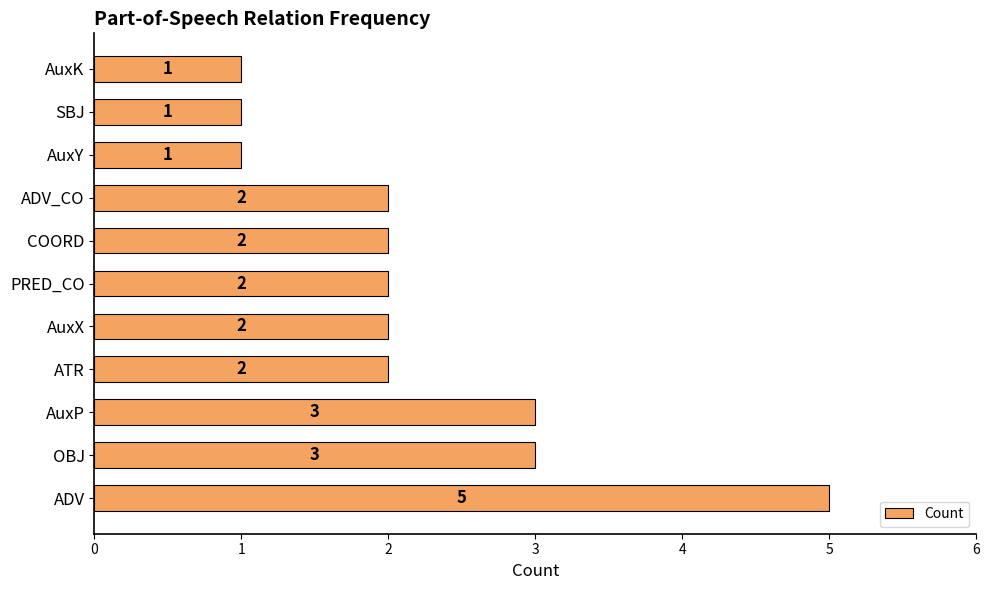

Is it true that the value at AuxP is 3?

True